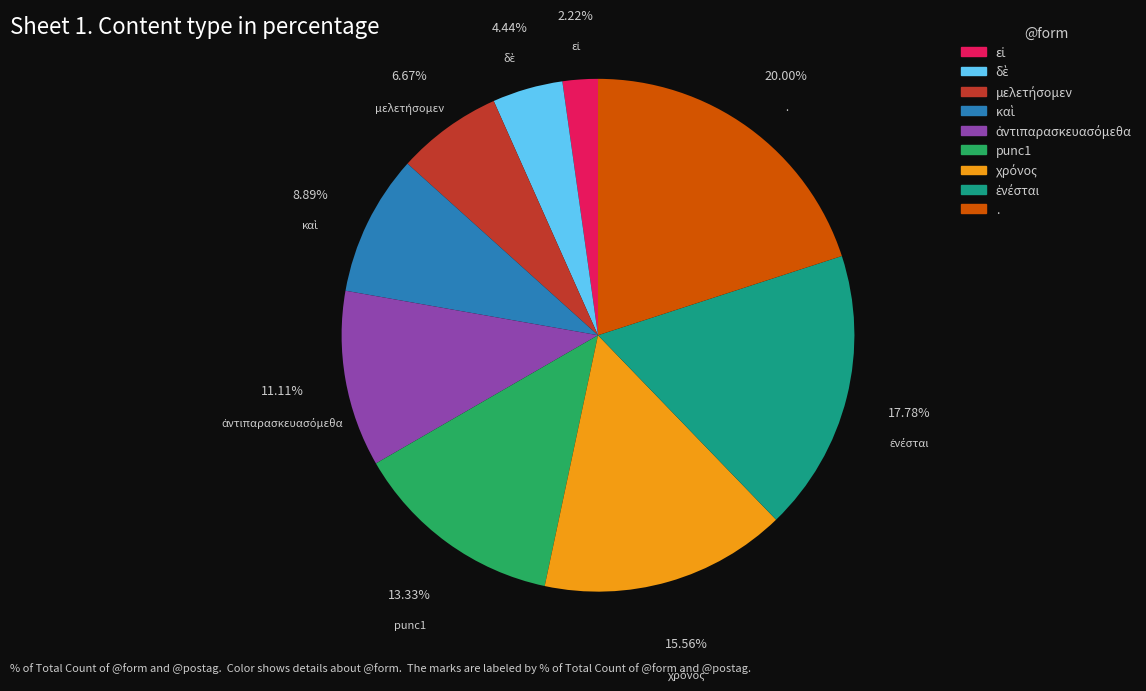

Does punc1 account for over 50% of the chart?

No